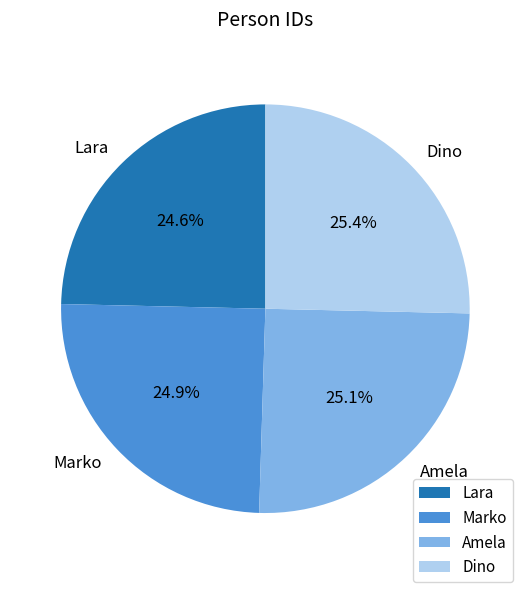

What percentage is the Marko slice, to the nearest percent?

25%